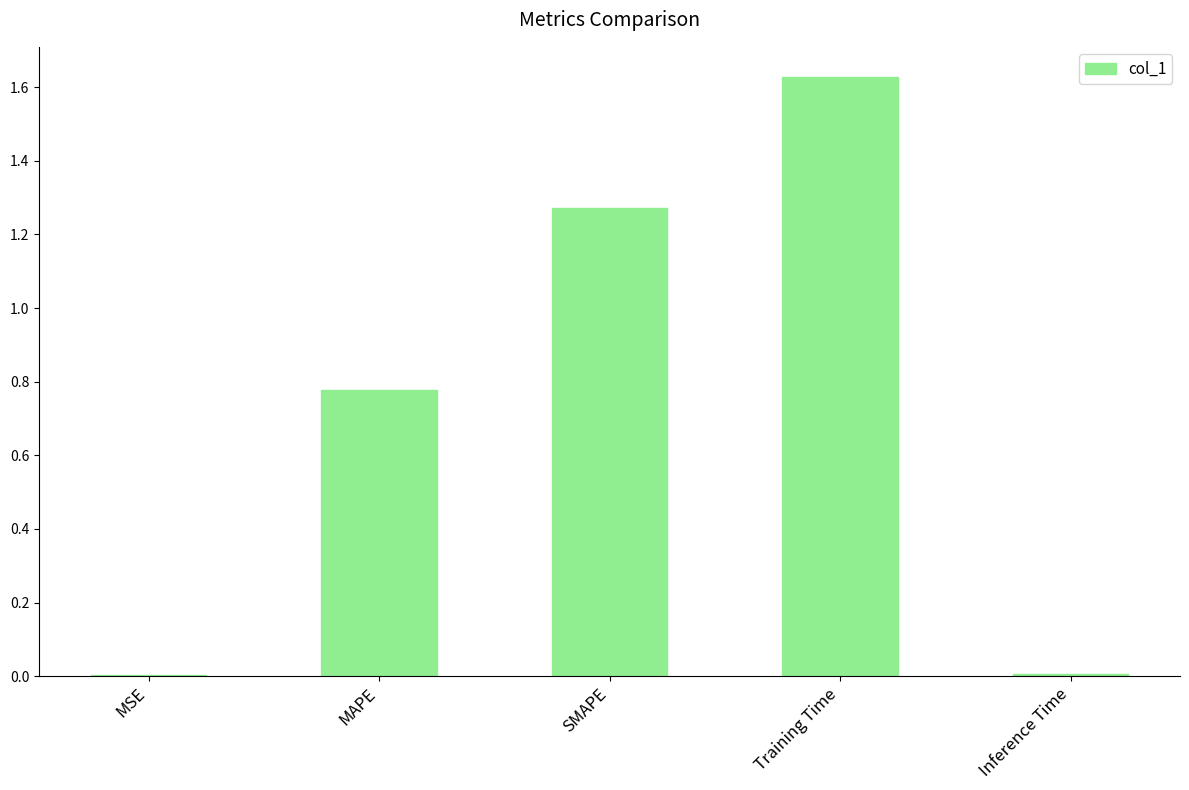

Is it true that the value at Training Time is 2.5?

False